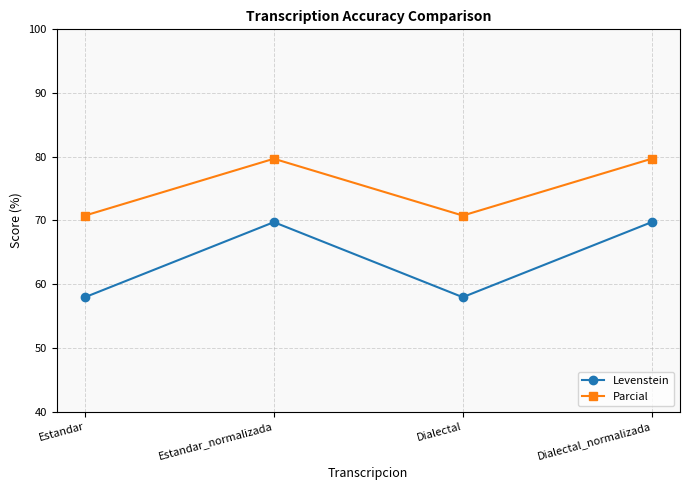

True or false: Levenstein has more than 0 interior local peaks.

True